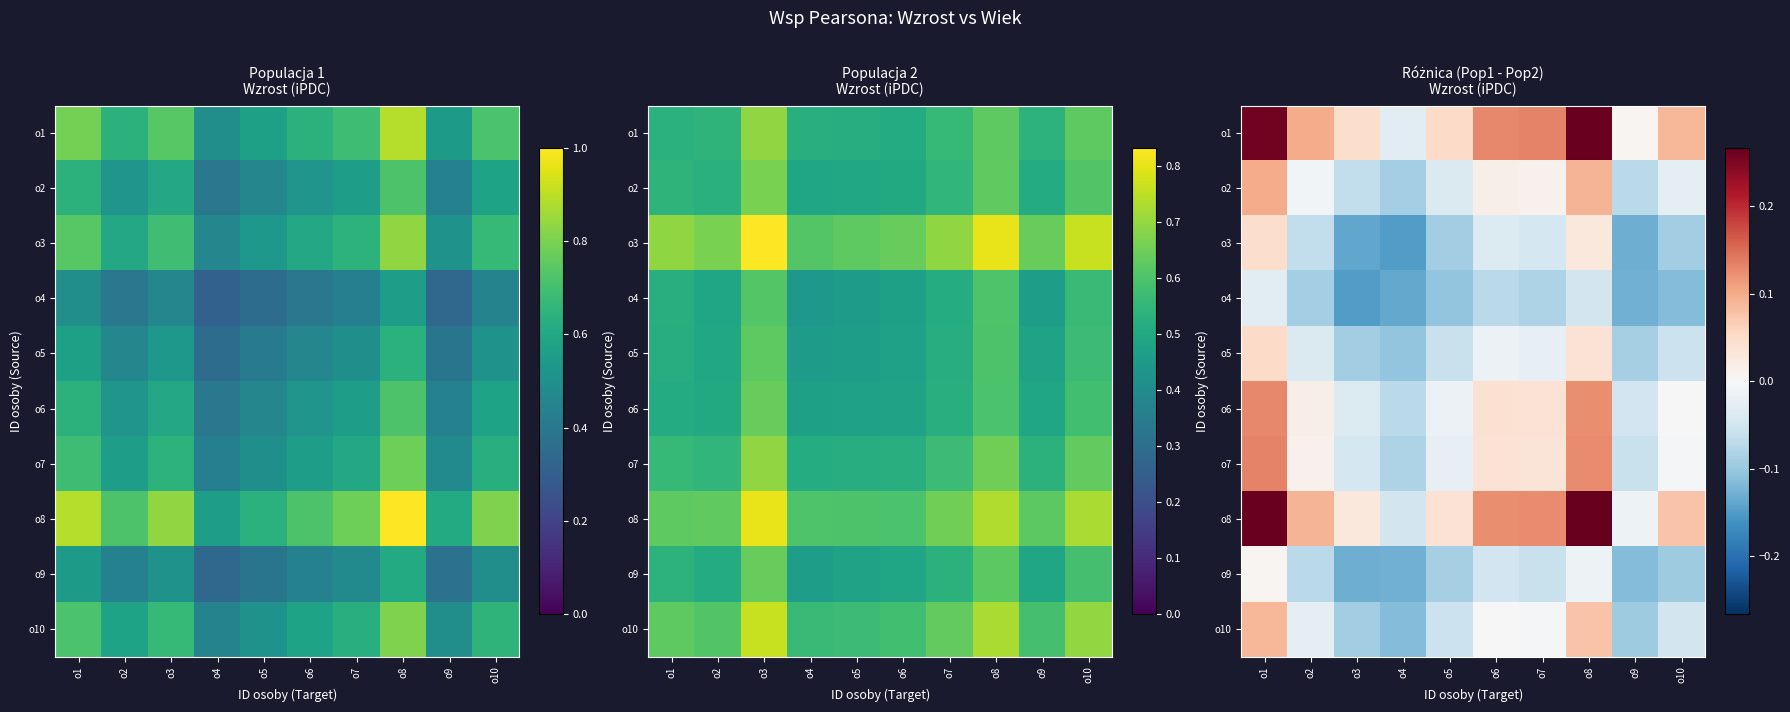

What is the lowest value of the o9 series?

-0.1